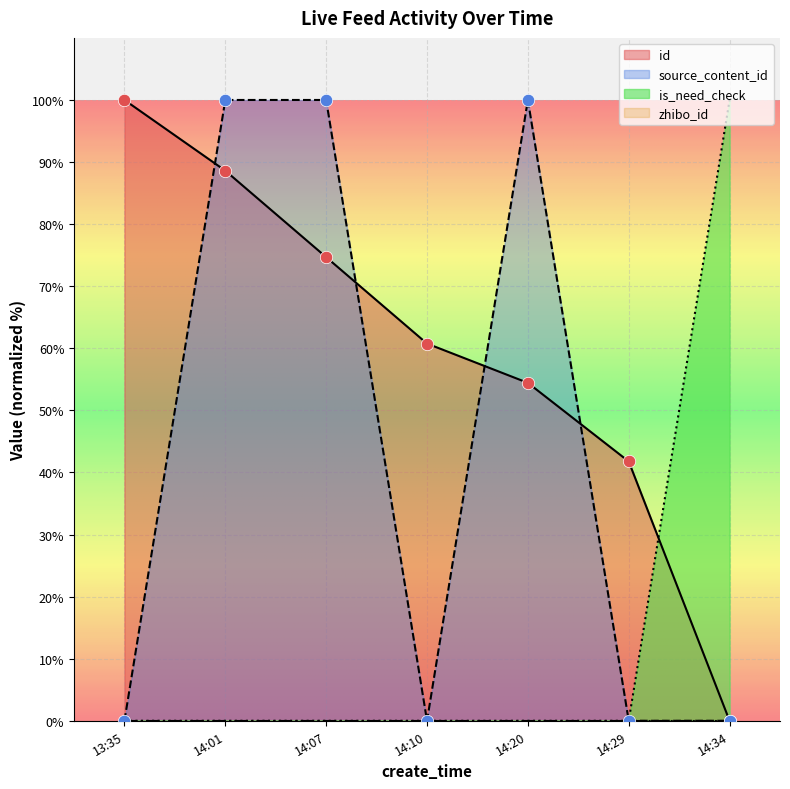

Which series reaches the minimum Y coordinate?

id